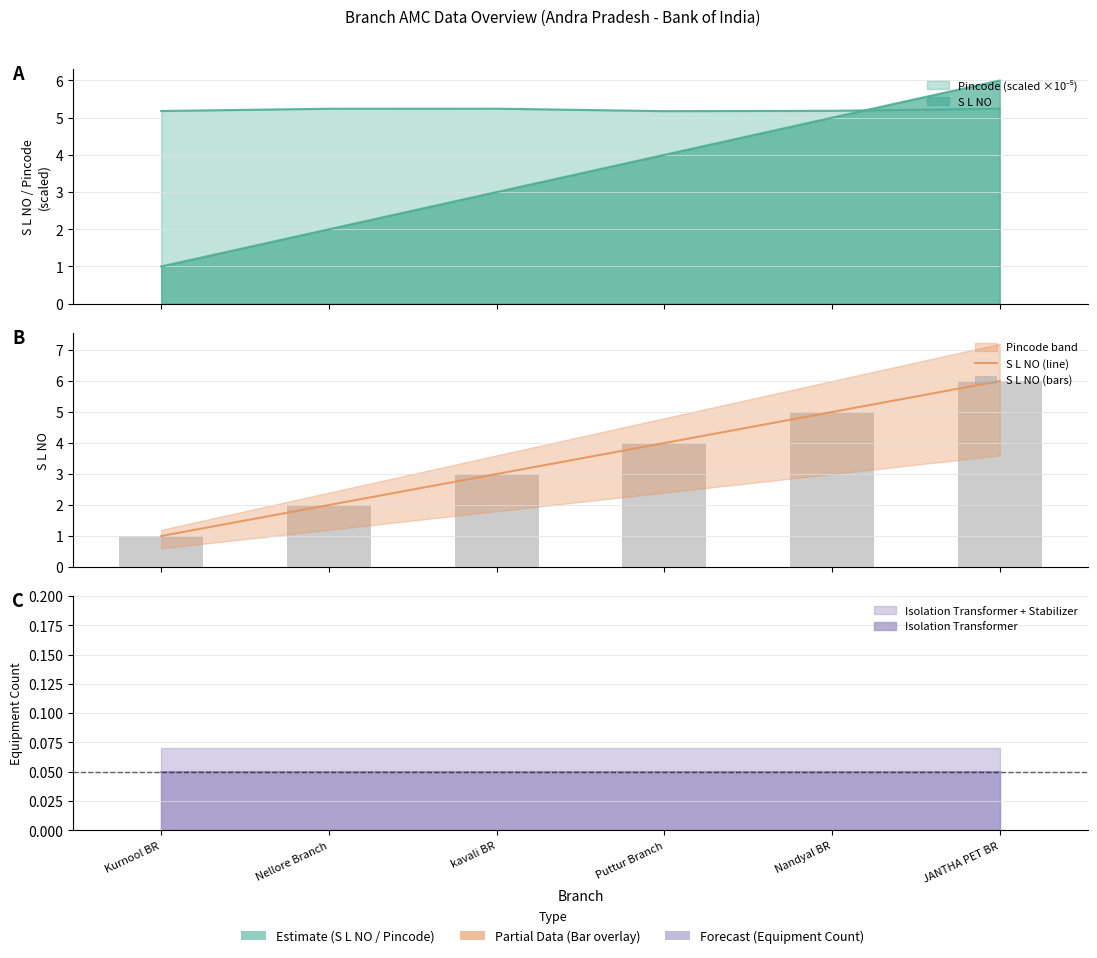

Read the S L NO (line) value at Puttur Branch.

4